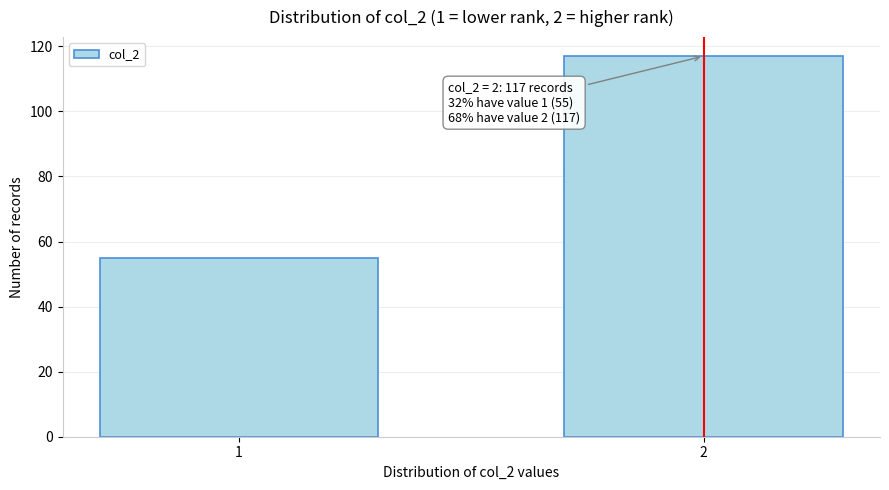

Reading left to right, list all the values displayed in this chart.

55	117